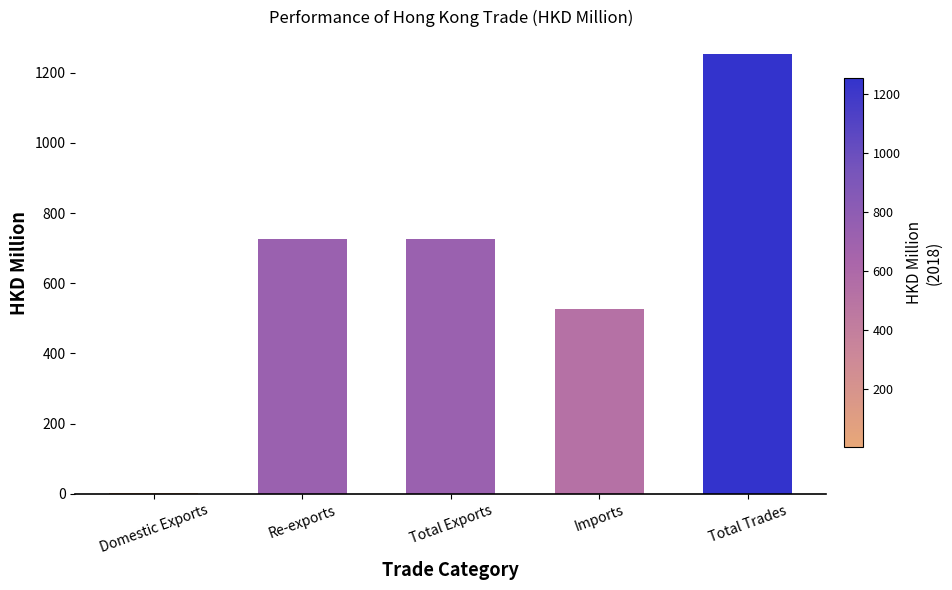

Which has a higher value, Imports or Total Trades?

Total Trades